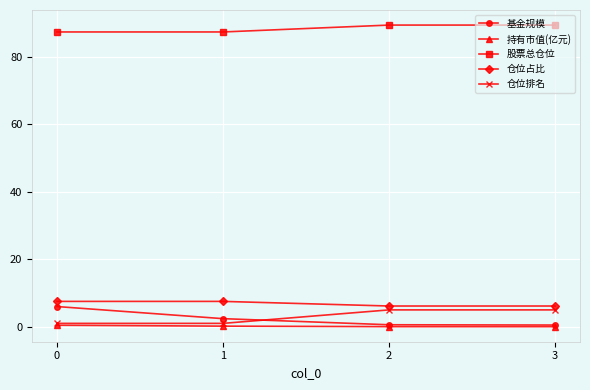

Does the chart have visible grid lines?

Yes